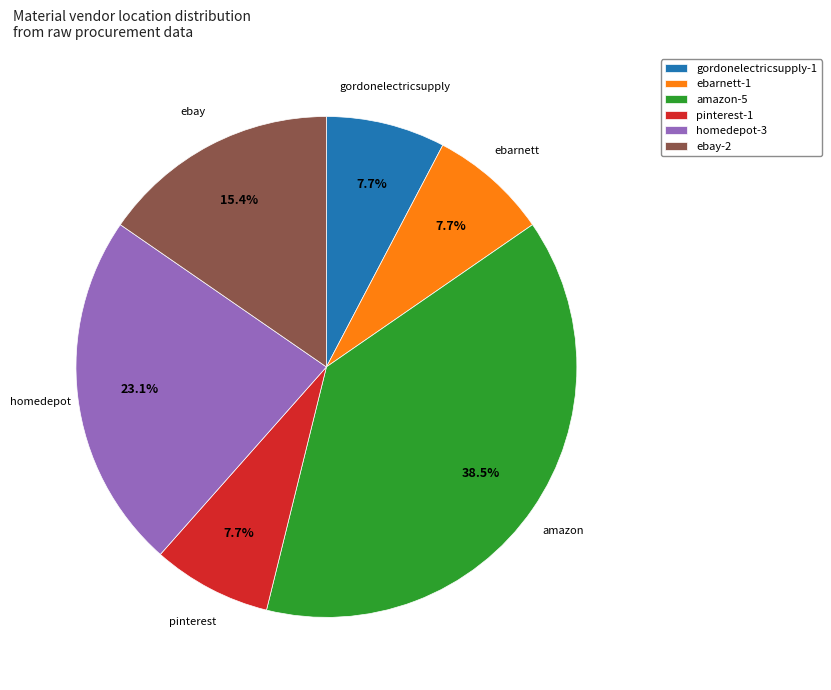

Is it true that homedepot is 23% of the pie?

True